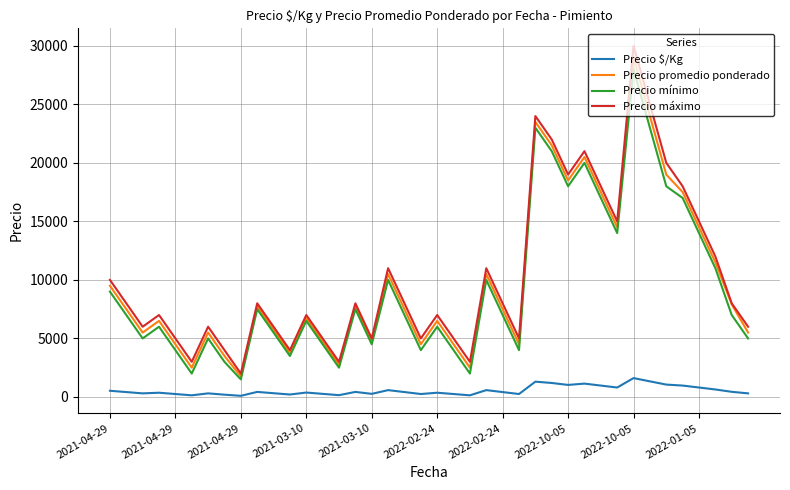

True or false: Precio mínimo and Precio $/Kg intersect in this chart.

False